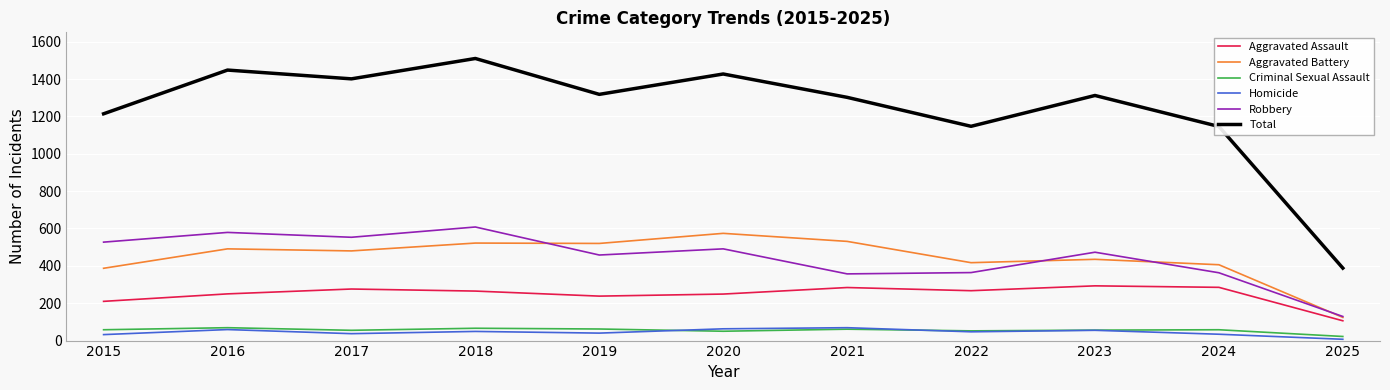

At how many categories does at least one series exceed 1012?

10